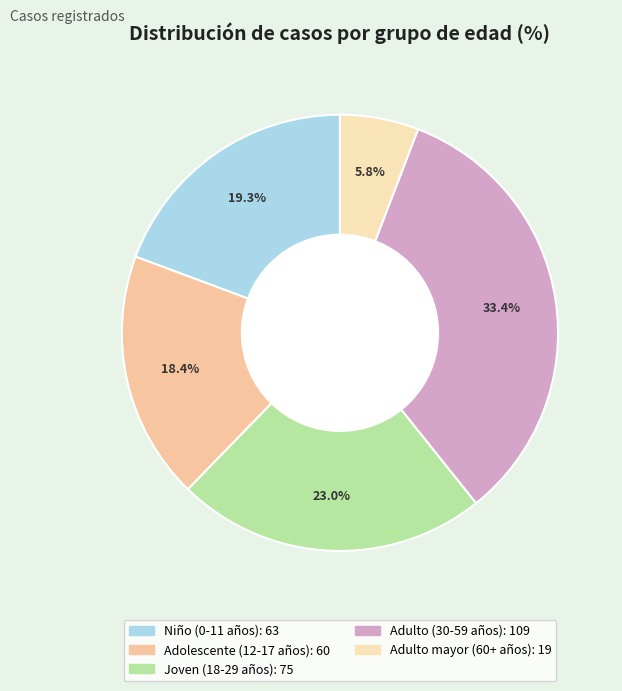

Is there a majority slice in this chart?

No